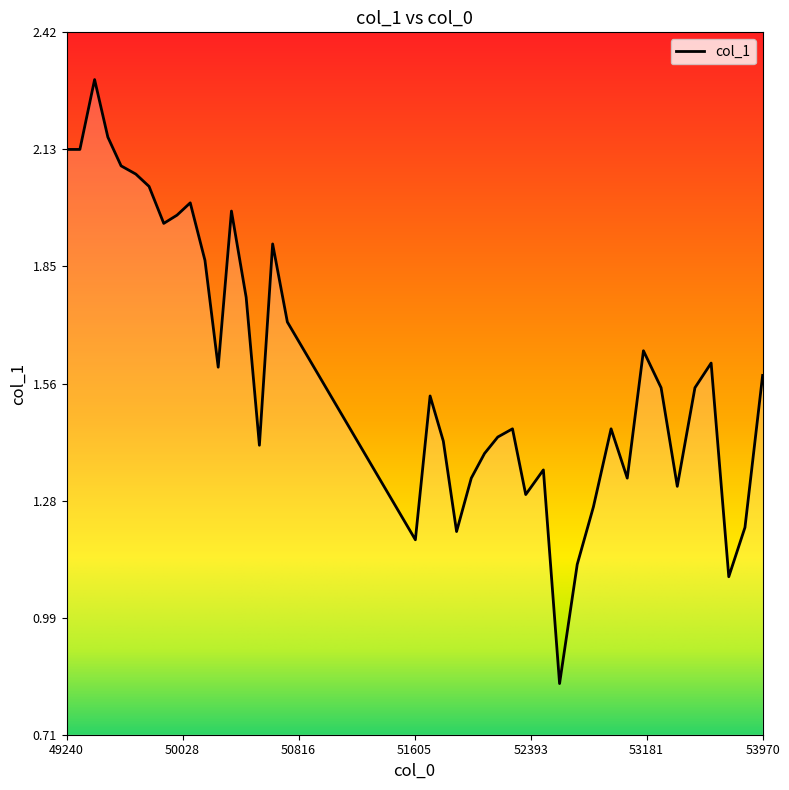

What is the maximum value shown in the chart?

2.3